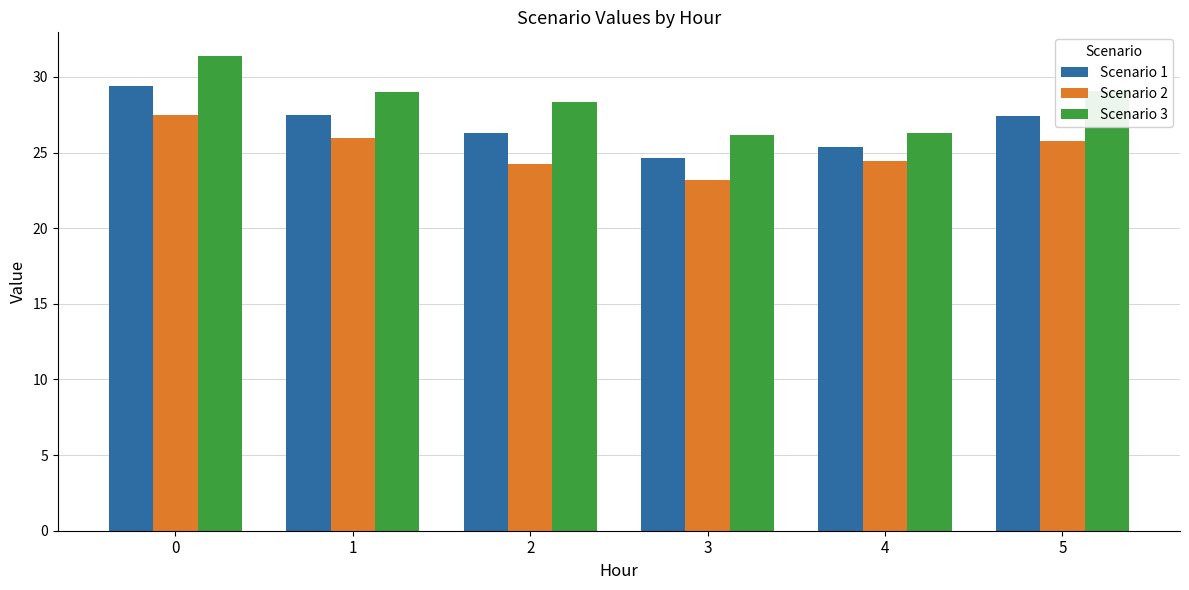

List the series in order of their peak value, highest first.

Scenario 3, Scenario 1, Scenario 2